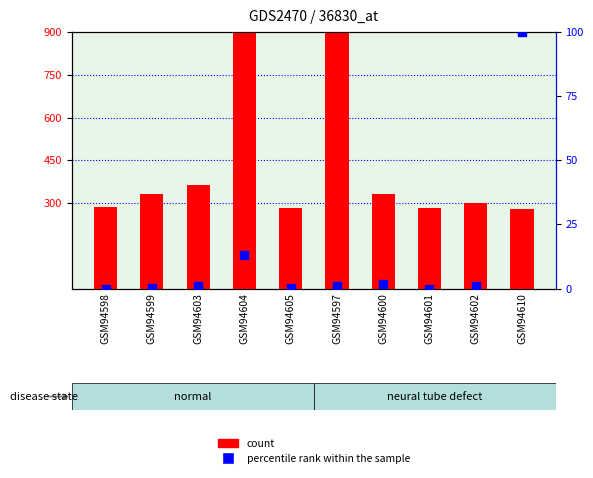

Which series has the largest Y range (max minus min)?

count